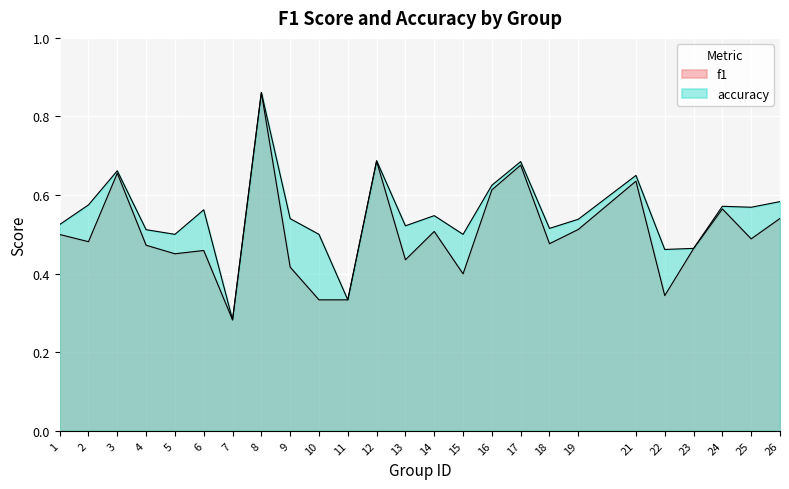

Reading left to right, list all the values displayed in this chart.

f1: 1=0.5	2=0.5	3=0.7	4=0.5	5=0.5	6=0.5	7=0.3	8=0.9	9=0.4	10=0.3	11=0.3	12=0.7	13=0.4	14=0.5	15=0.4	16=0.6	17=0.7	18=0.5	19=0.5	21=0.6	22=0.3	23=0.5	24=0.6	25=0.5	26=0.5
accuracy: 1=0.5	2=0.6	3=0.7	4=0.5	5=0.5	6=0.6	7=0.3	8=0.9	9=0.5	10=0.5	11=0.3	12=0.7	13=0.5	14=0.5	15=0.5	16=0.6	17=0.7	18=0.5	19=0.5	21=0.7	22=0.5	23=0.5	24=0.6	25=0.6	26=0.6